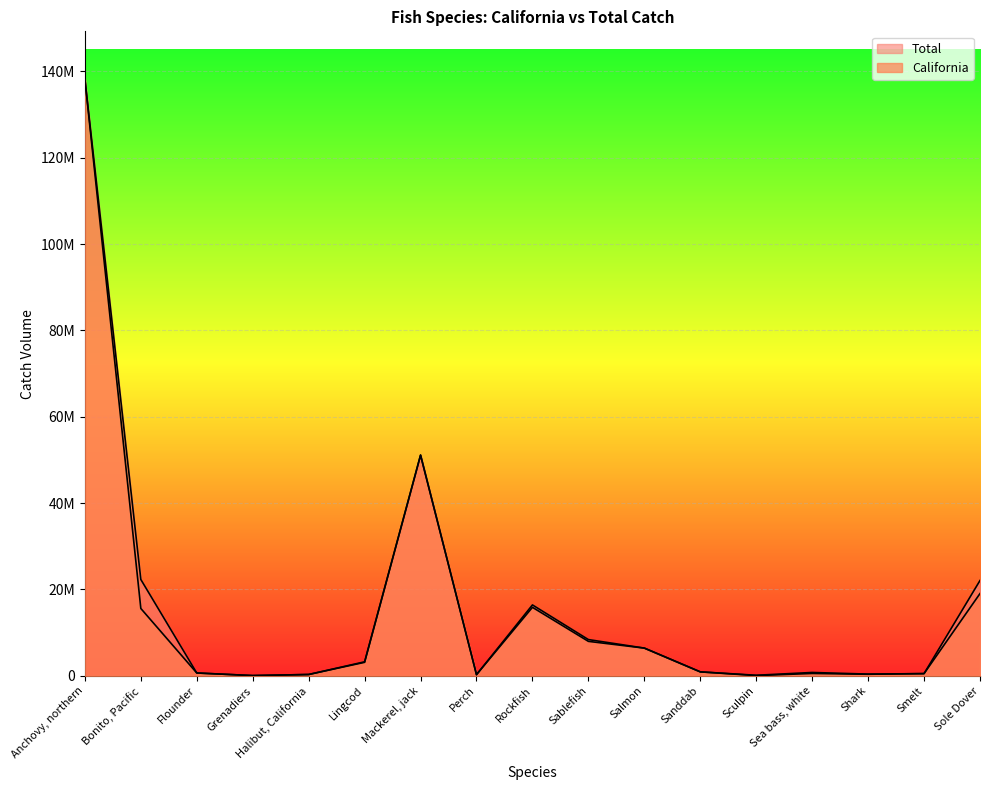

What is the difference between the maximum and minimum values in the Total series?

138137550